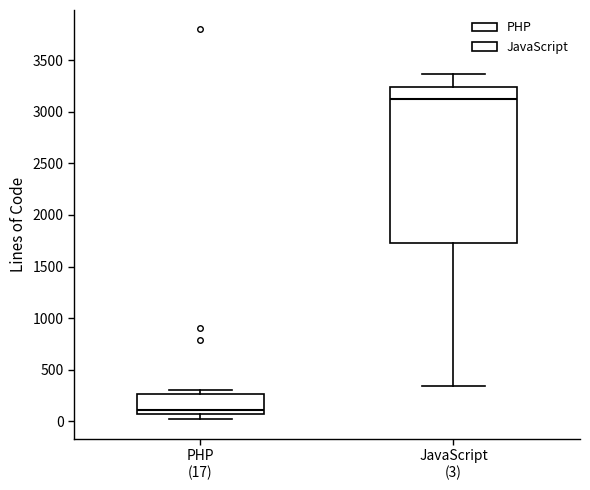

Where is the lower edge of the box for PHP (17) on the y-axis? The values are not printed on the chart, so give them approximately, as read against the axis.

50